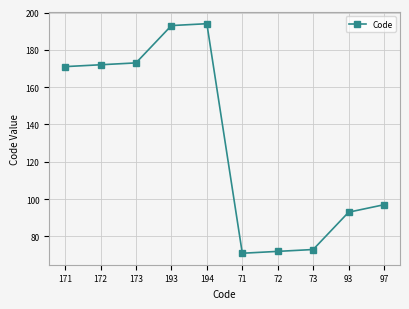

What position from the left is 73?

8